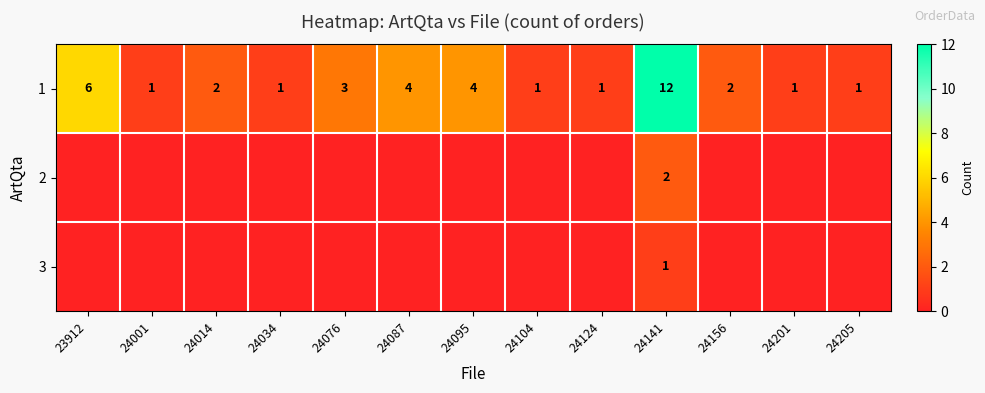

What is the difference between the second highest and minimum values in the 1 series?

5